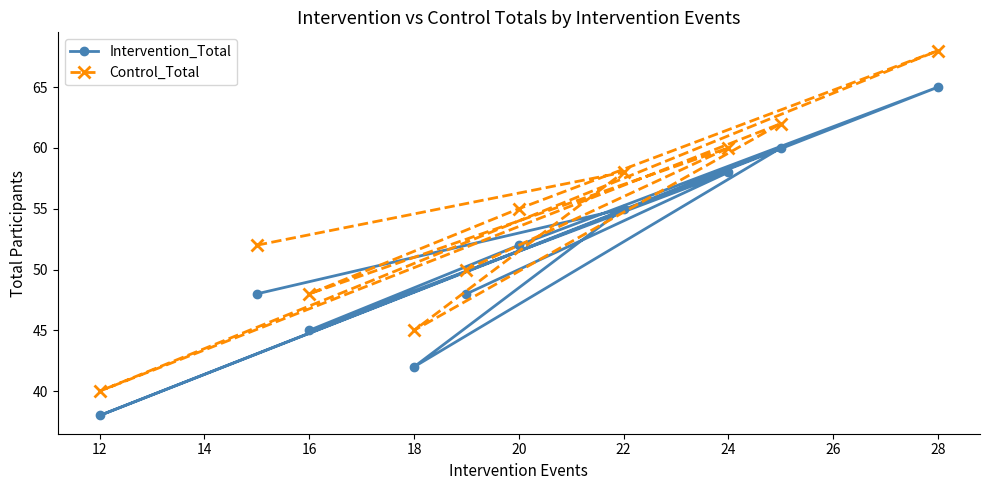

At how many categories does at least one series exceed 42?

9